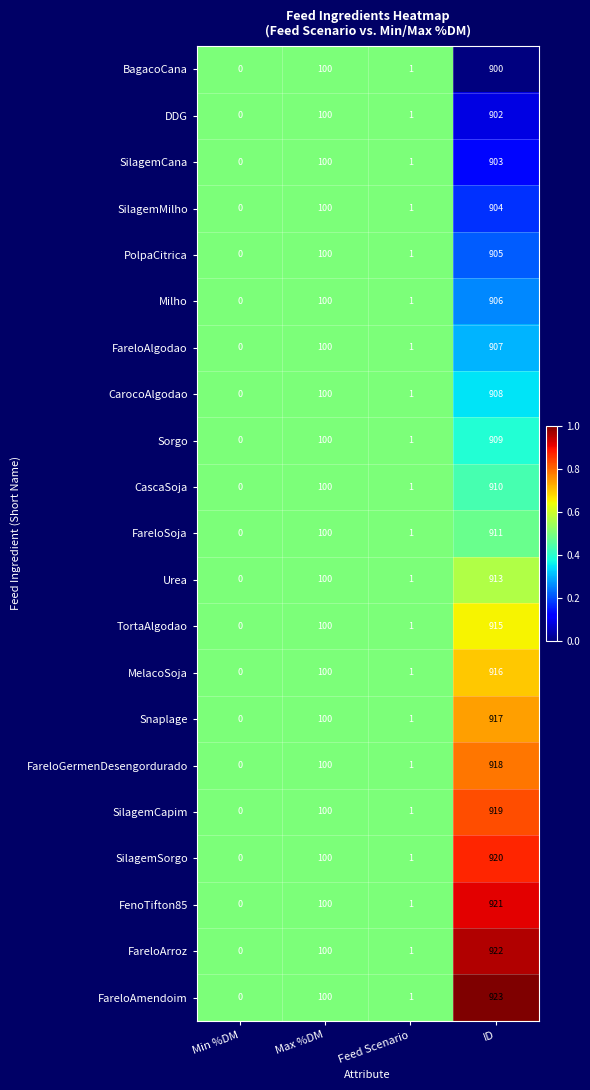

What is the approximate value of TortaAlgodao at ID?

915